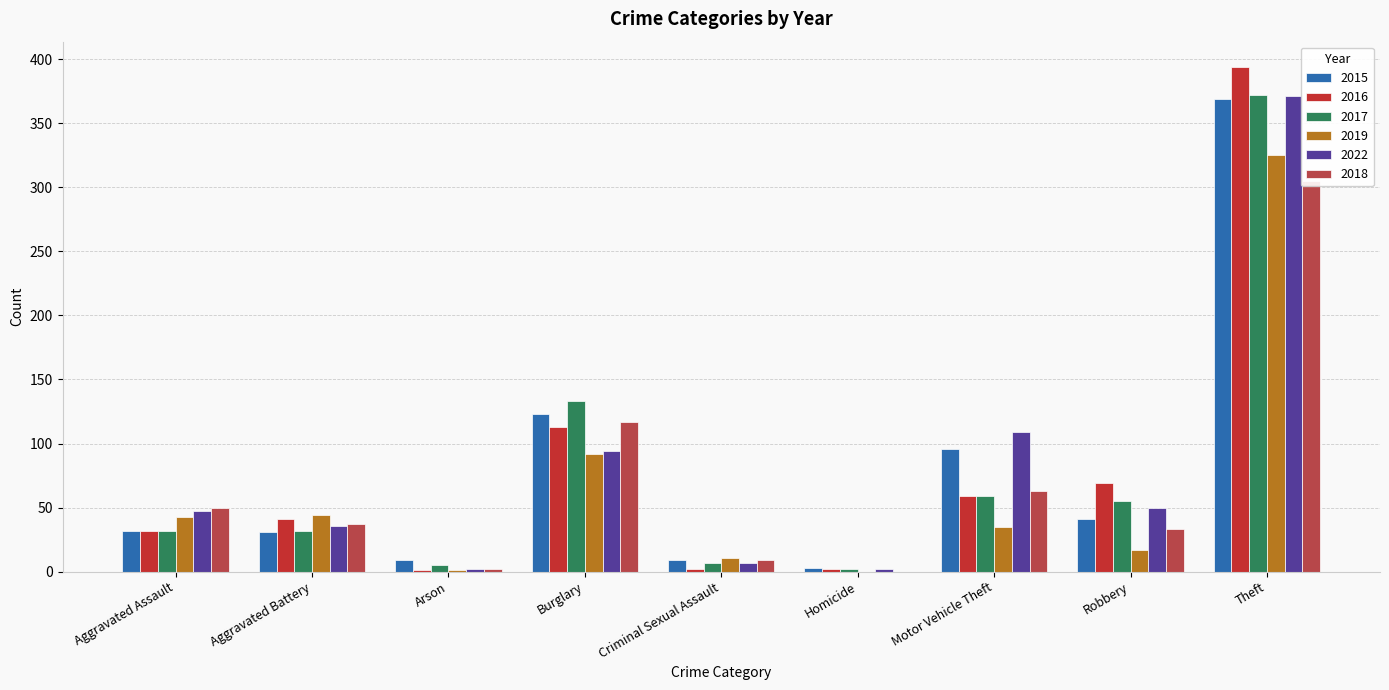

Are the bars grouped side by side (vs. stacked)?

Yes